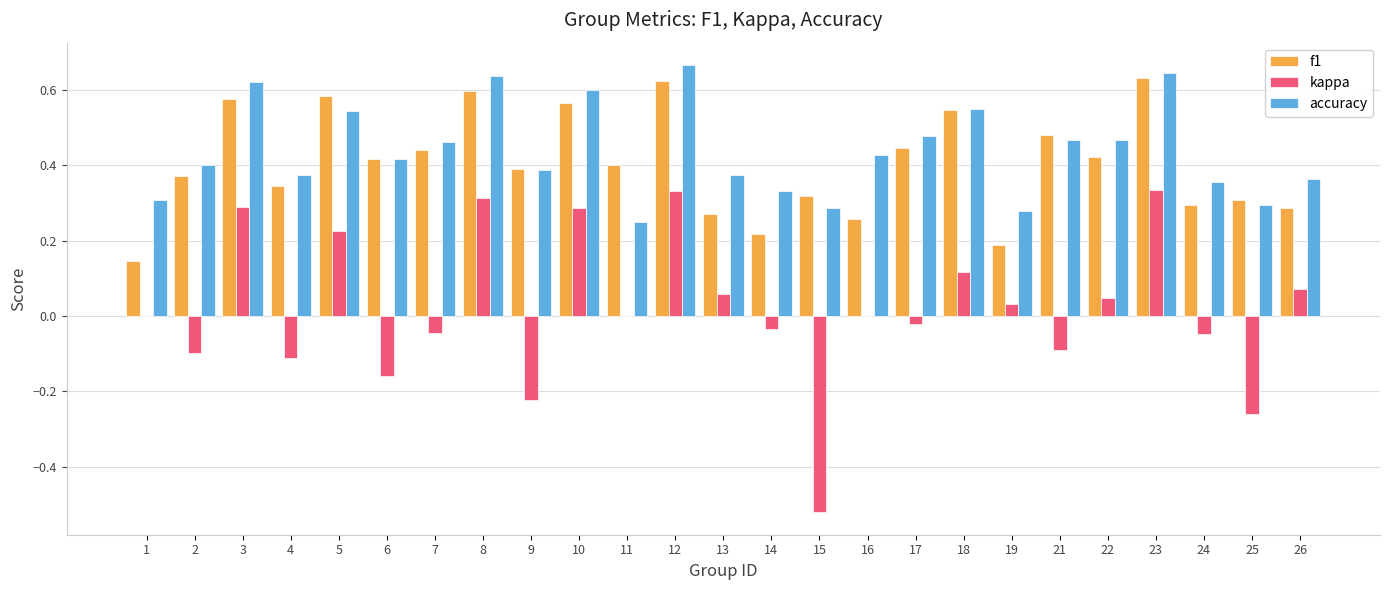

Is the value of kappa at 19 greater than the value of f1 at 2?

No